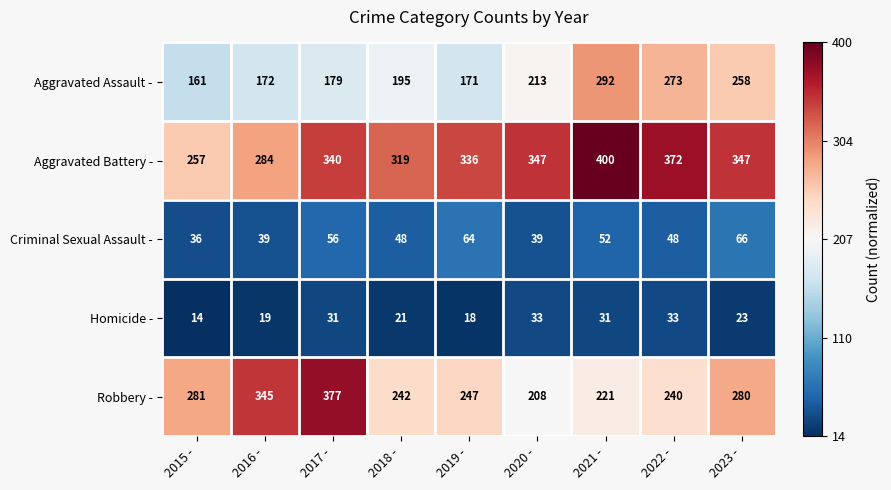

True or false: Robbery - has a value of 379 at 2021 -.

False